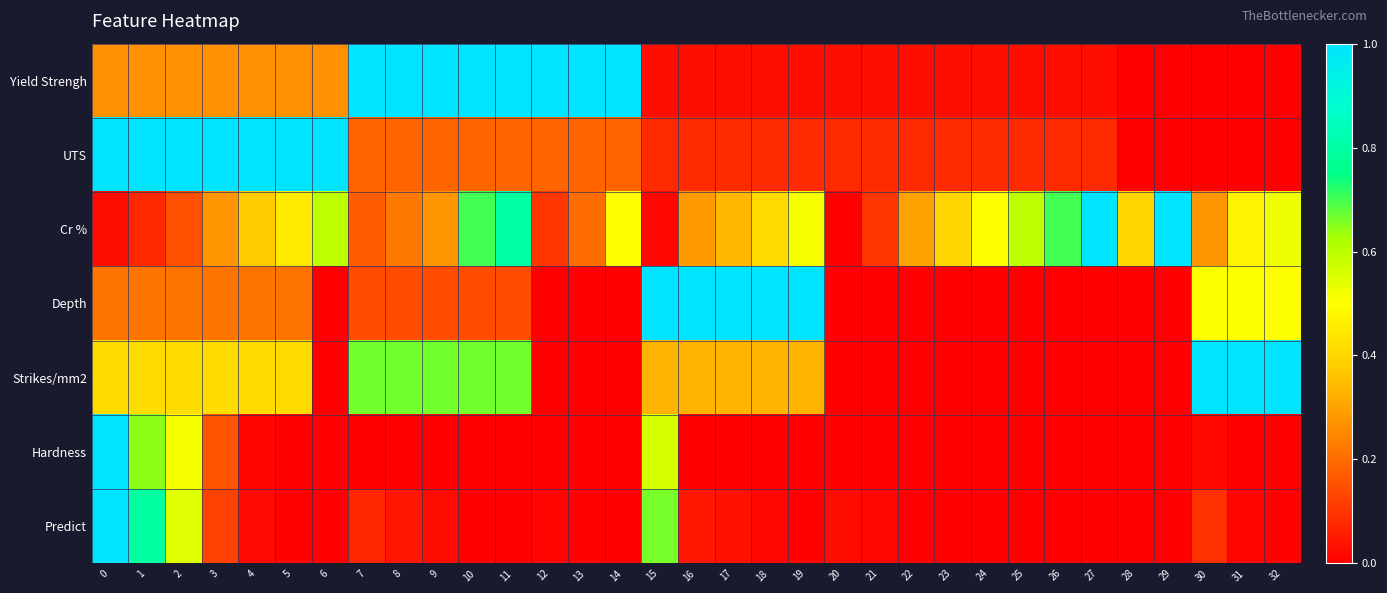

Count the number of data series in this chart.

7